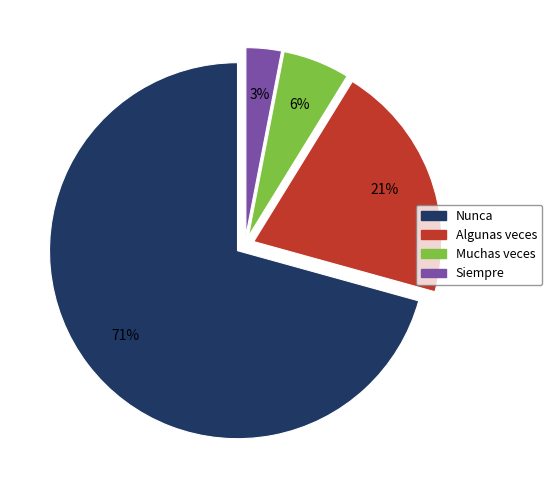

The Siempre slice represents 3% of the pie. True or false?

True